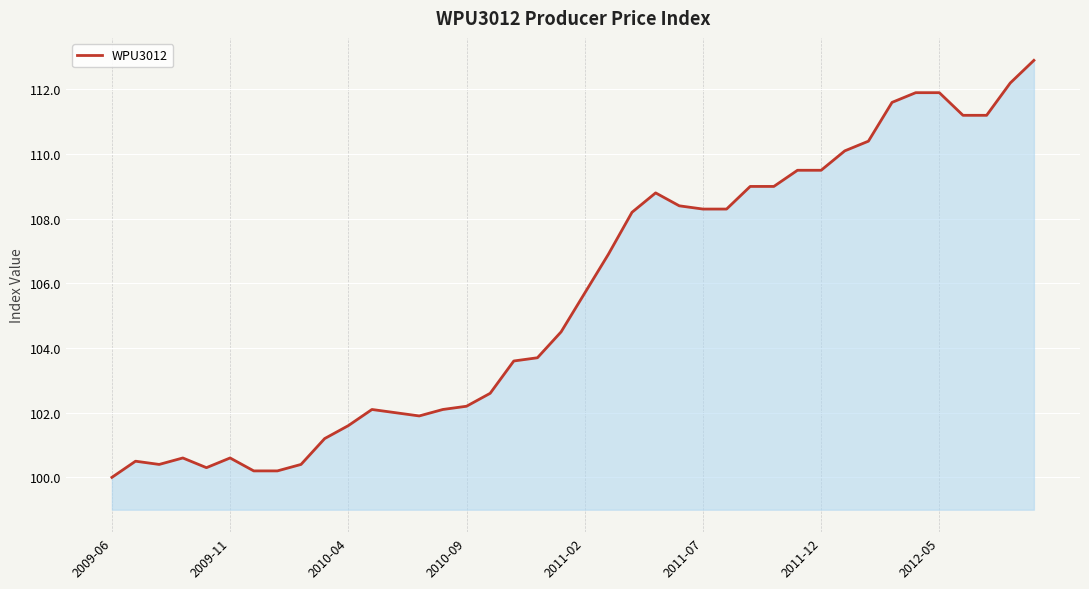

What is the greatest value displayed?

112.9